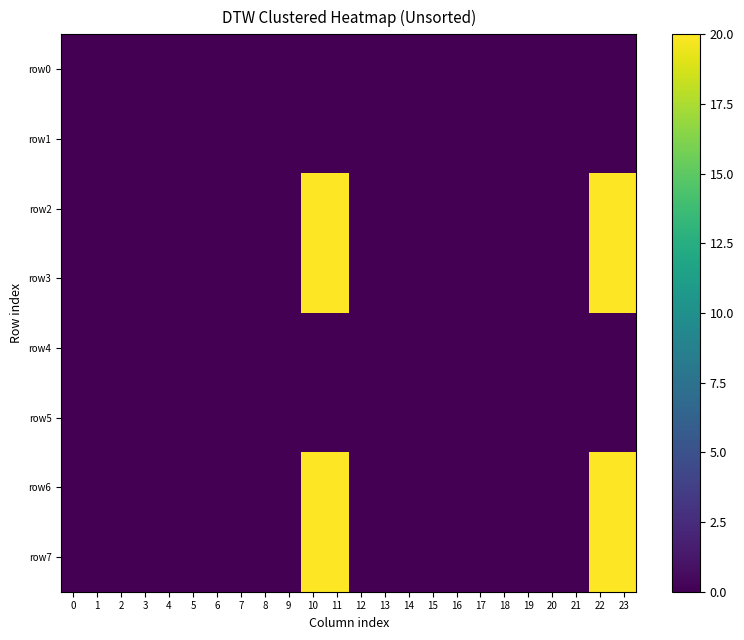

At 21, list the series in order from largest to smallest.

row0, row1, row2, row3, row4, row5, row6, row7